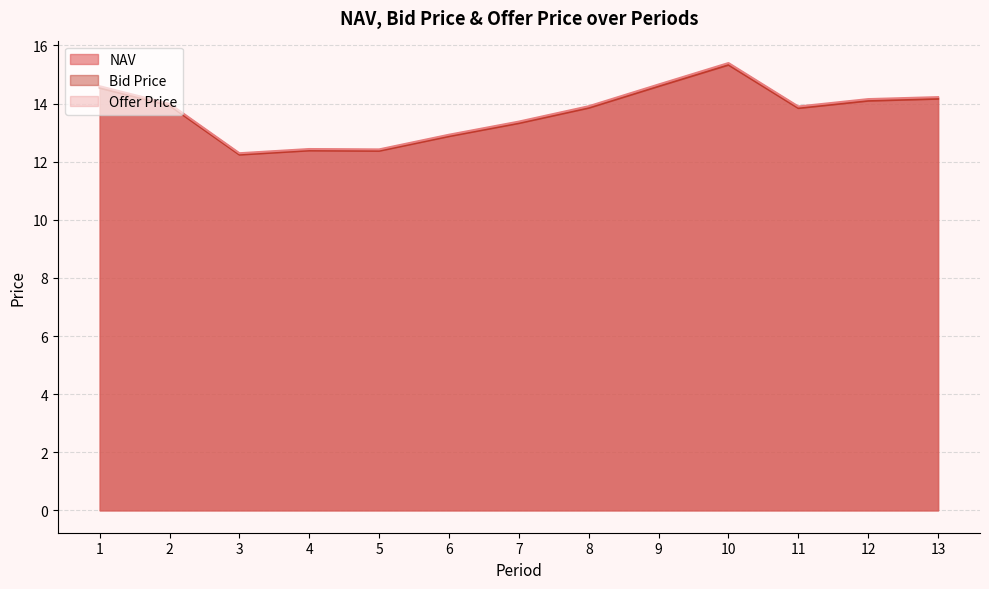

Read the Bid Price value at 1.

14.5